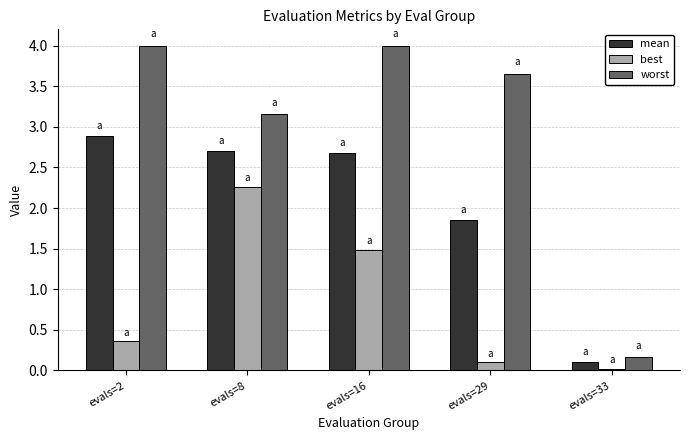

What is the difference between the worst values at evals=33 and evals=16?

3.8